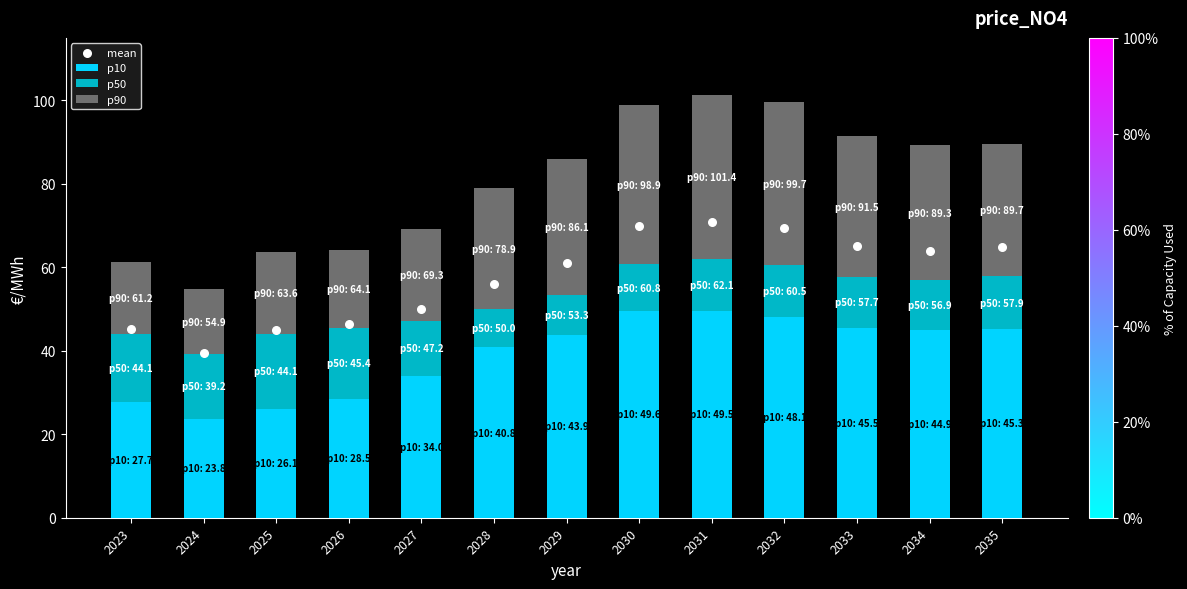

At how many categories does at least one series exceed 59?

7